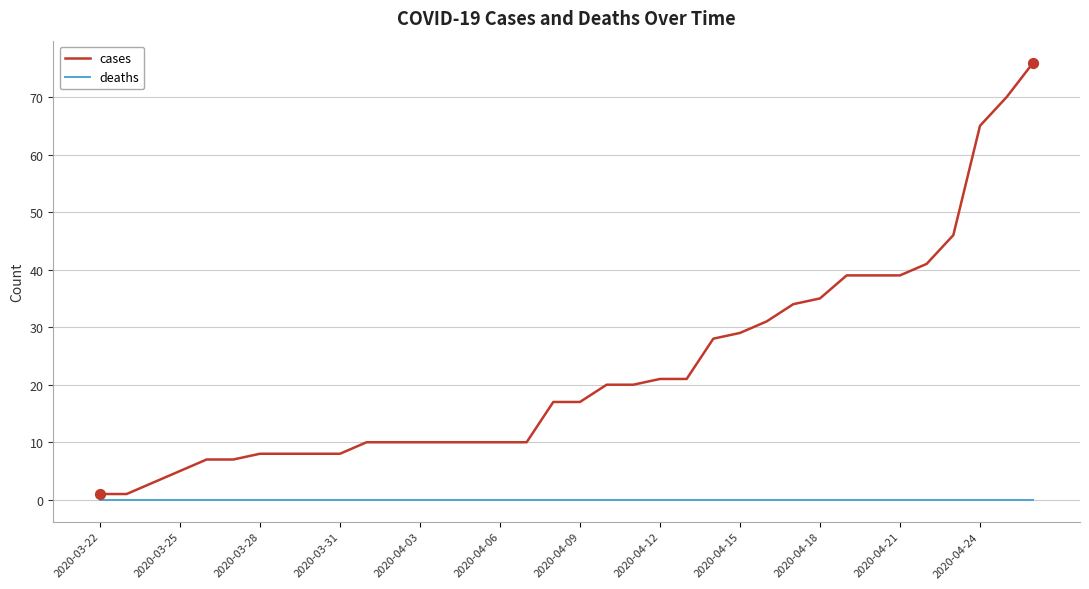

Which series has the largest total across all categories?

cases